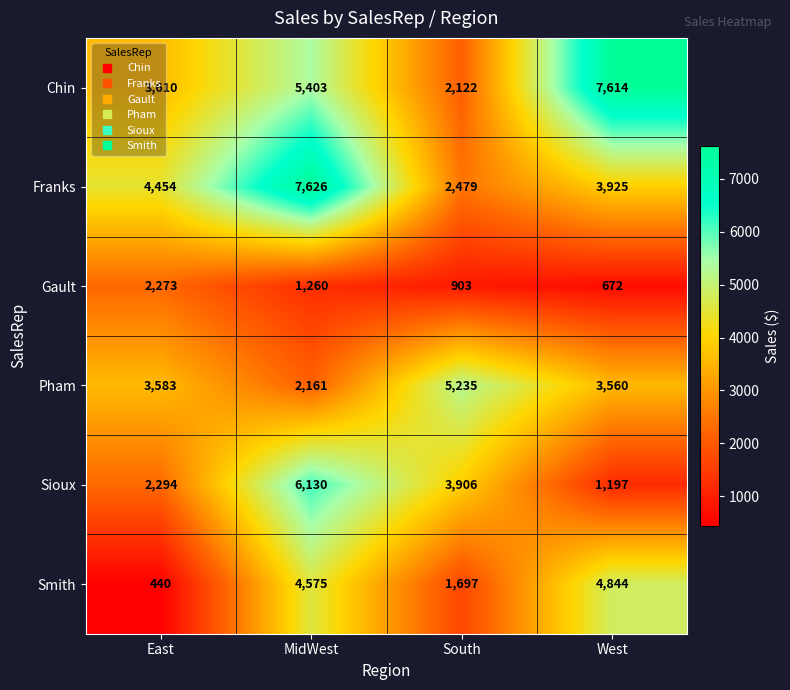

Which series has the largest total across all categories?

Chin